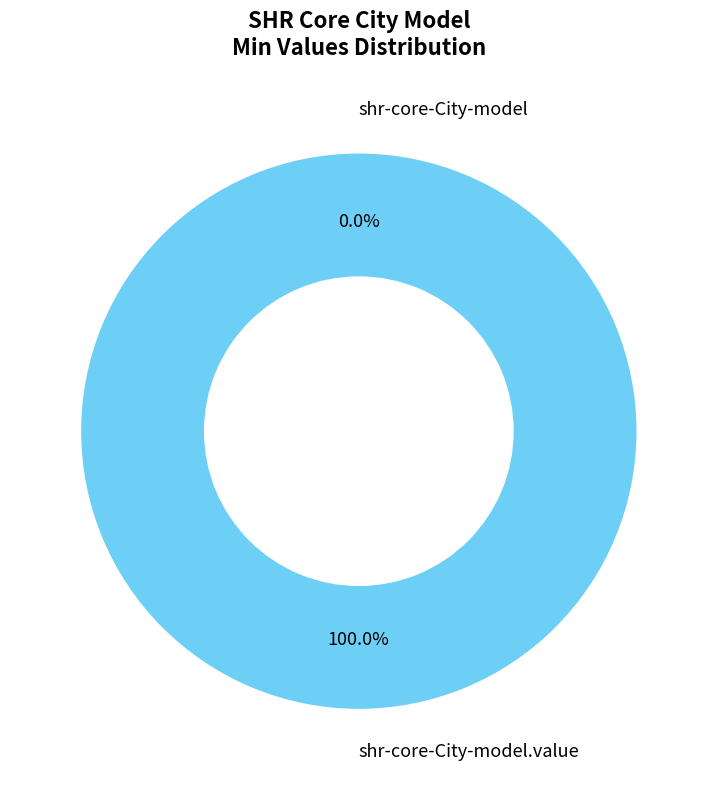

Does shr-core-City-model.value account for over 50% of the chart?

Yes